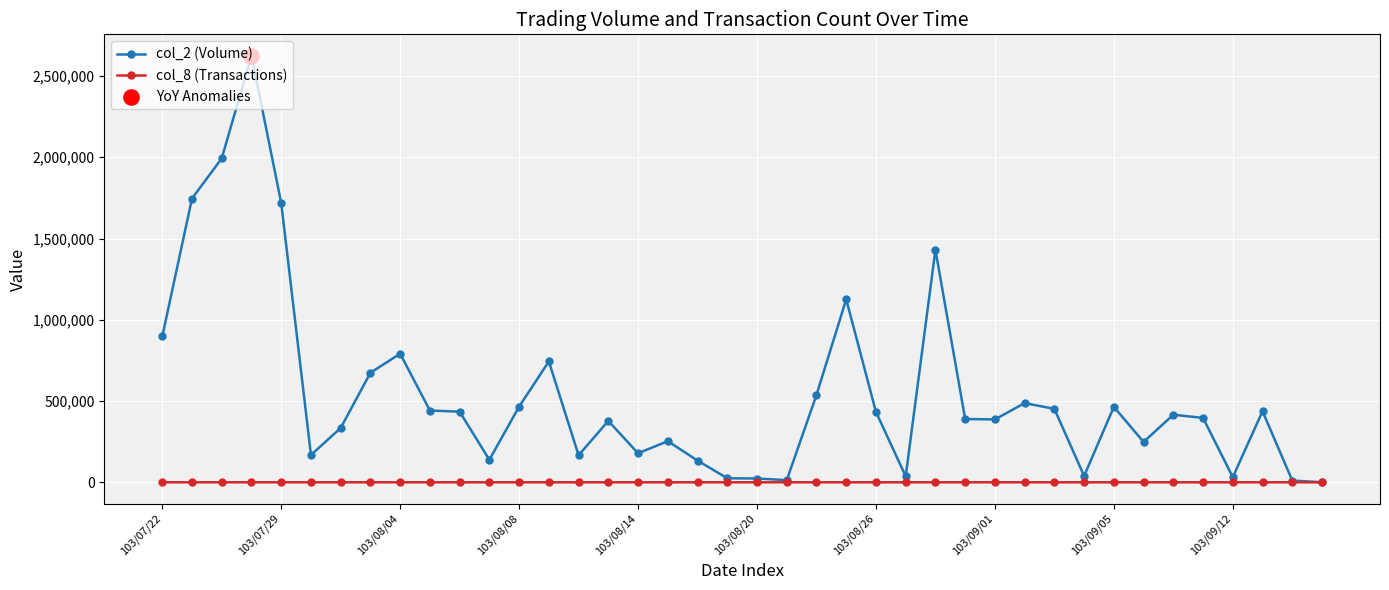

What is the greatest value displayed?

2625400